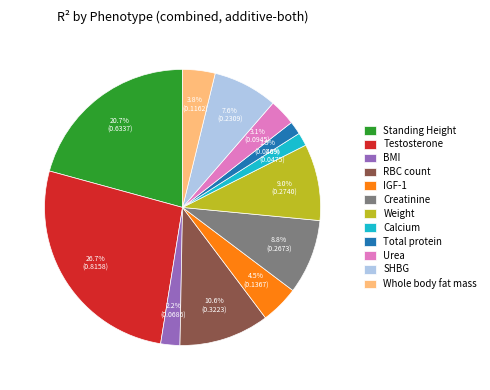

To the nearest percent, what is the difference between the largest and smallest slice percentages?

25%